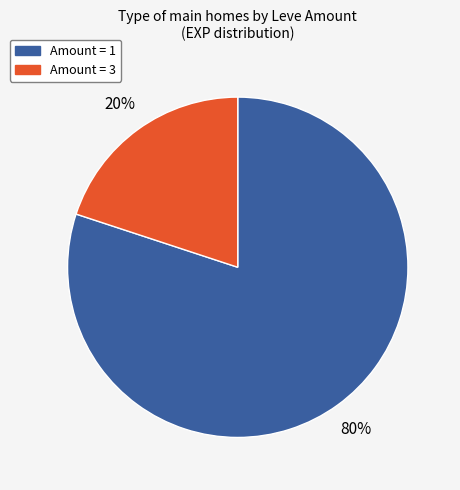

Is there any slice that represents more than half of the pie?

Yes